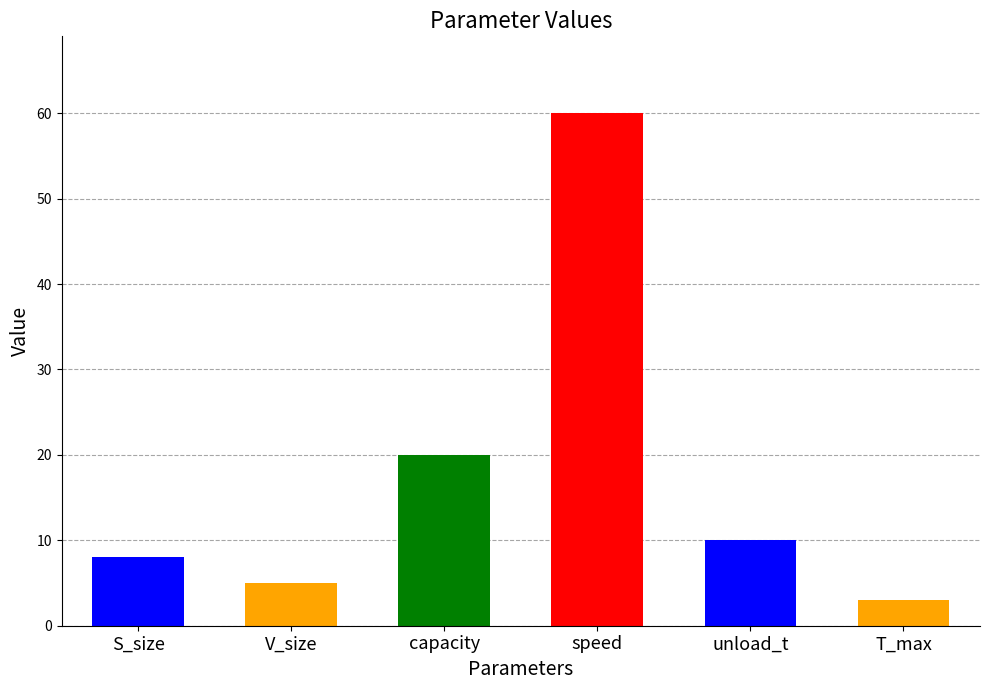

What is the sum of all values?

106